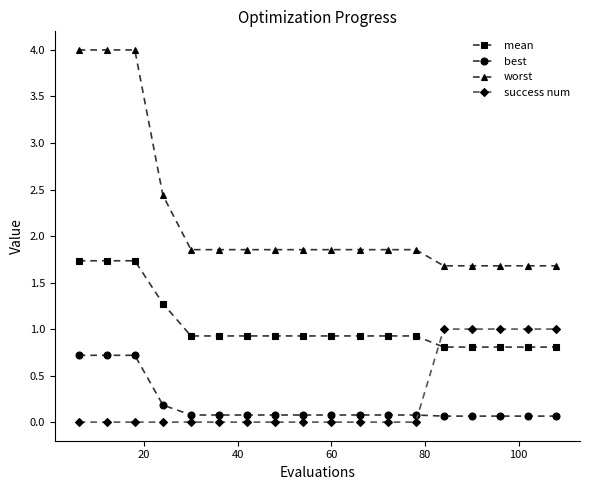

List the series in order of their peak value, highest first.

worst, mean, success num, best